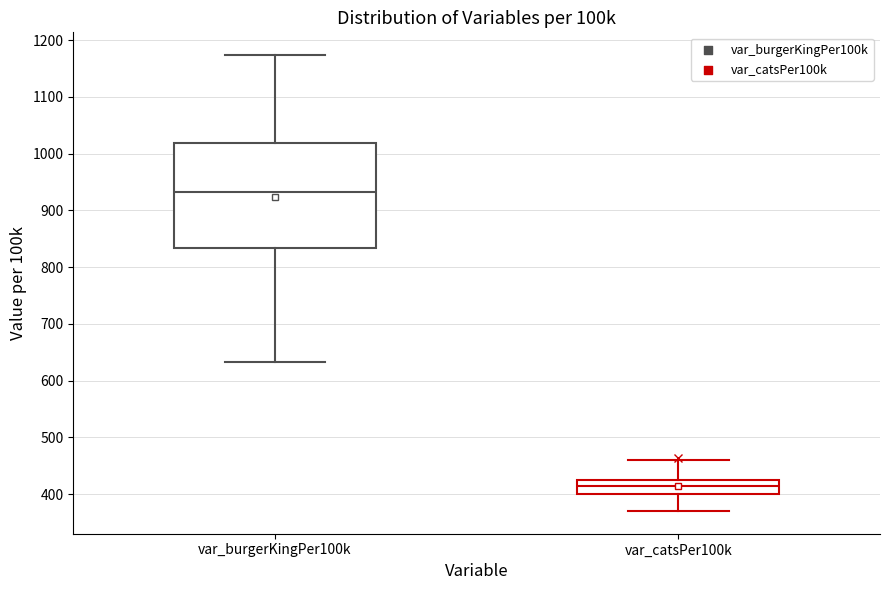

Reading left to right, transcribe this box plot: for each box, give where its median line is, the range the box spans, and where its two whiskers end, as read against the y-axis. The values are not printed on the chart, so give them approximately, as read against the axis.

var_burgerKingPer100k: median 930, box 830 to 1020, whiskers 630 to 1170
var_catsPer100k: median 410, box 400 to 430, whiskers 370 to 460